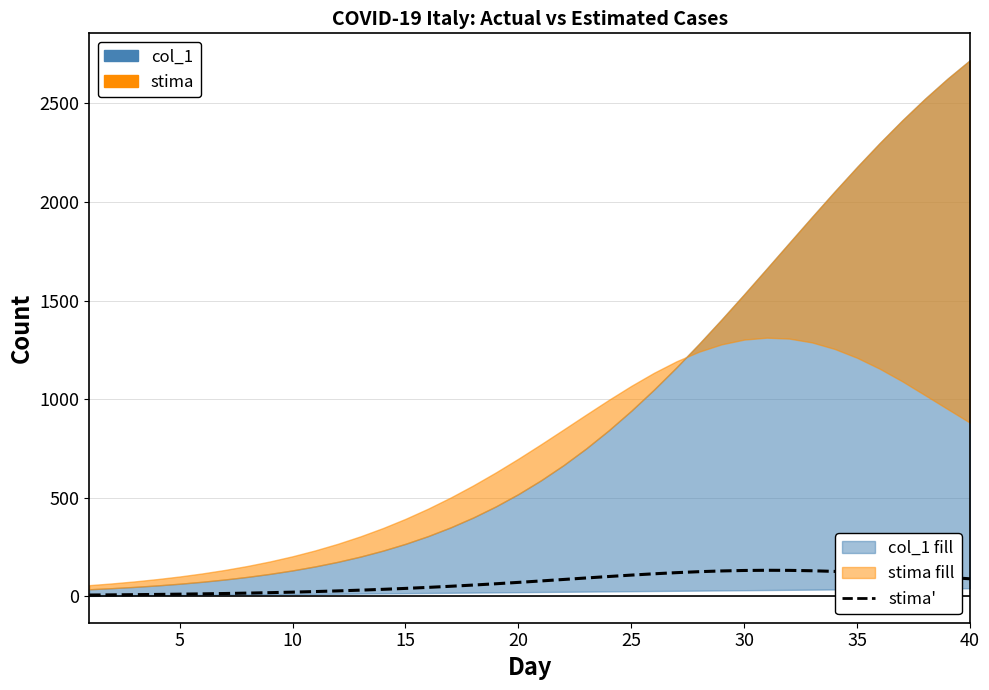

The chart shows a value of 18.6 at 13. True or false?

False